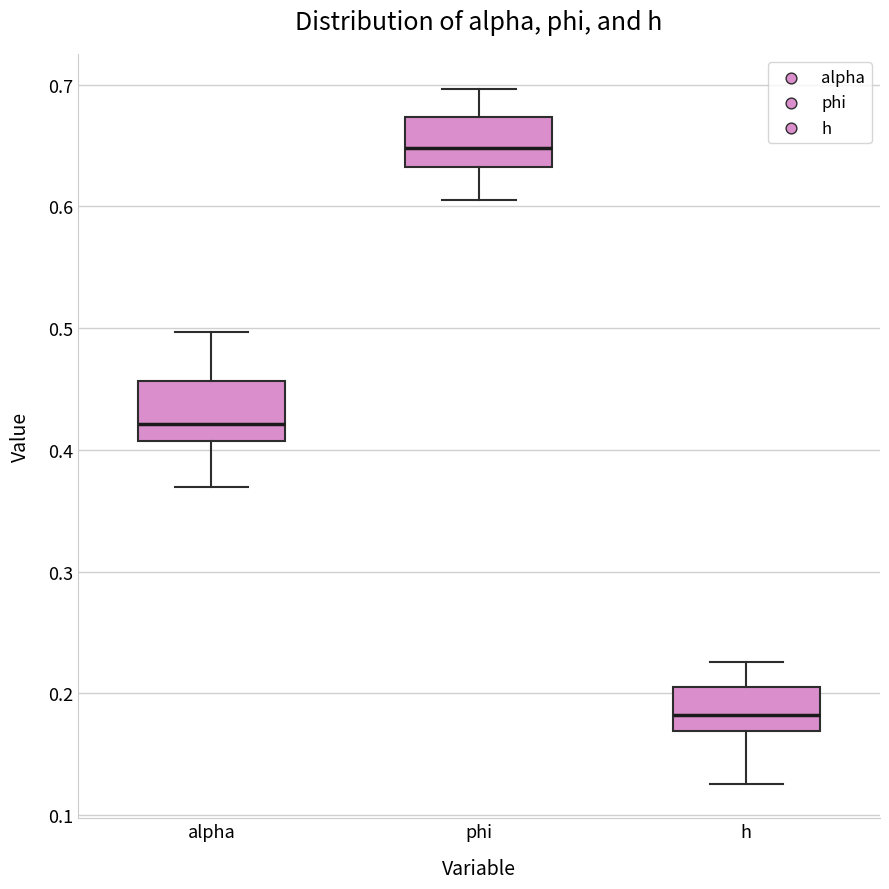

Reading left to right, read every box against the y-axis: the position of its median line, the range the box covers, and the ends of its whiskers. The values are not printed on the chart, so give them approximately, as read against the axis.

alpha: median 0.42, box 0.41 to 0.46, whiskers 0.37 to 0.50
phi: median 0.65, box 0.63 to 0.67, whiskers 0.60 to 0.70
h: median 0.18, box 0.17 to 0.21, whiskers 0.13 to 0.23